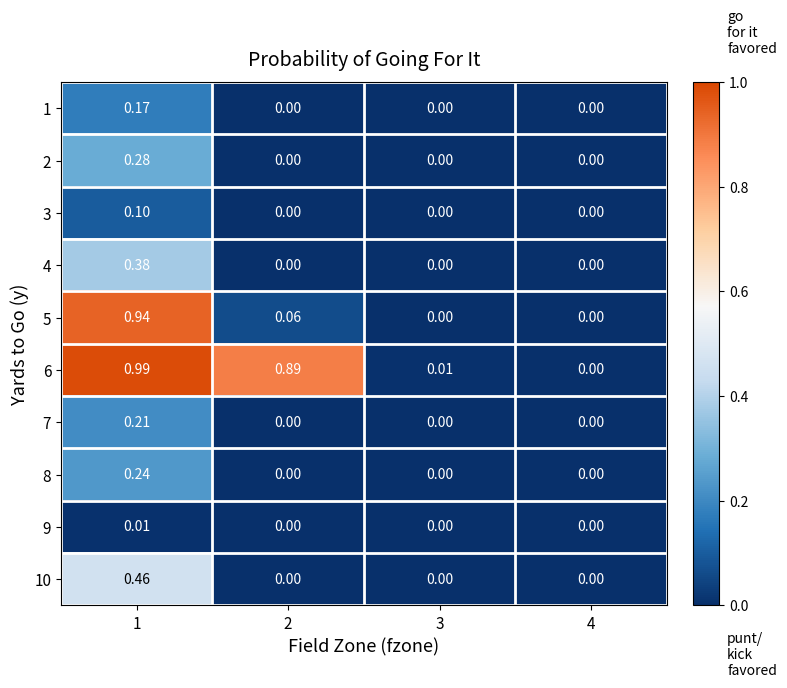

Count the number of categories in the chart.

4